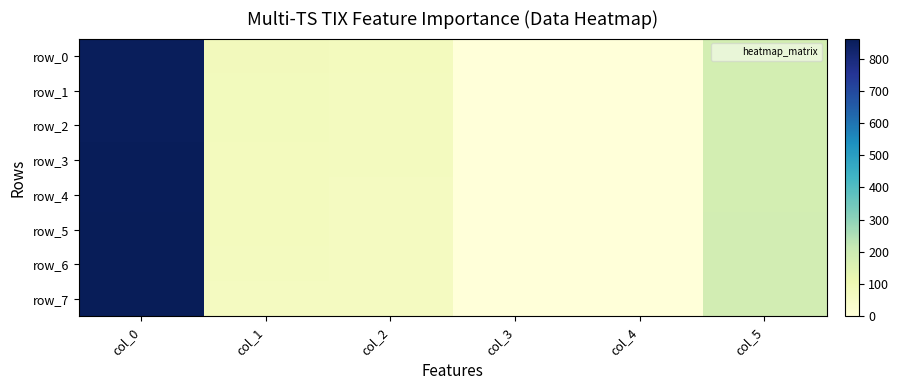

Reading left to right, extract all data points from this chart.

row_0: 852.0	79.0	71.0	1.5	0.0	180.0
row_1: 853.5	77.0	70.0	0.5	0.0	180.0
row_2: 854.0	75.0	69.0	2.0	0.0	180.0
row_3: 856.0	74.0	68.0	1.0	0.0	181.0
row_4: 857.0	72.0	67.0	2.0	0.0	181.0
row_5: 859.0	71.0	66.0	1.0	0.0	182.0
row_6: 860.0	68.0	65.0	2.0	0.0	182.0
row_7: 862.0	67.0	64.0	1.0	0.0	183.0